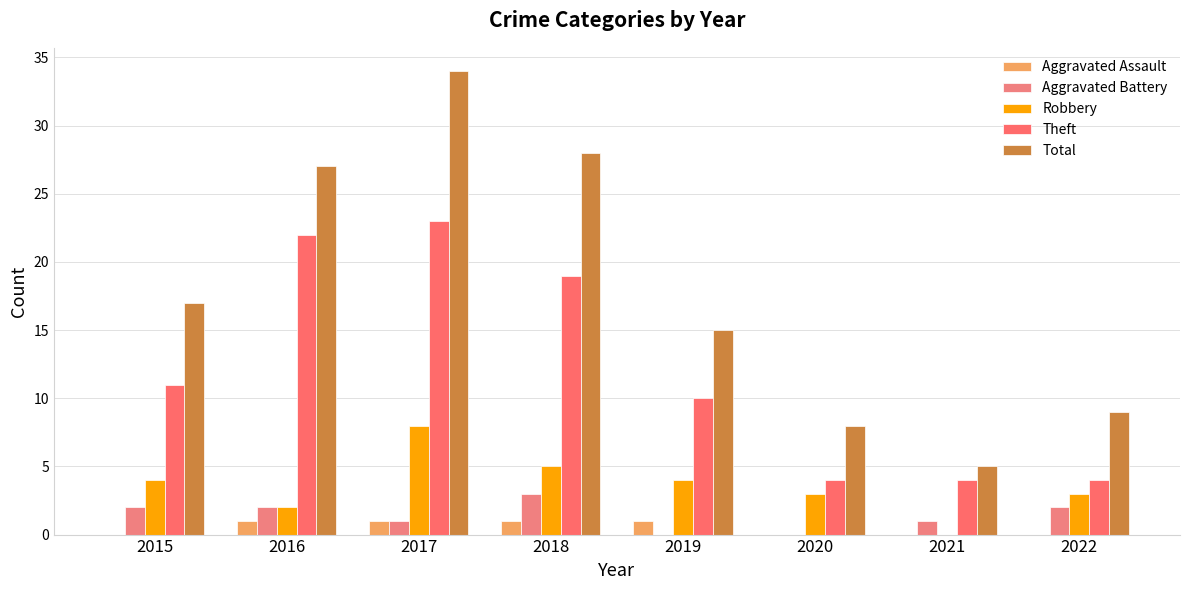

How many values in Robbery are above zero?

7